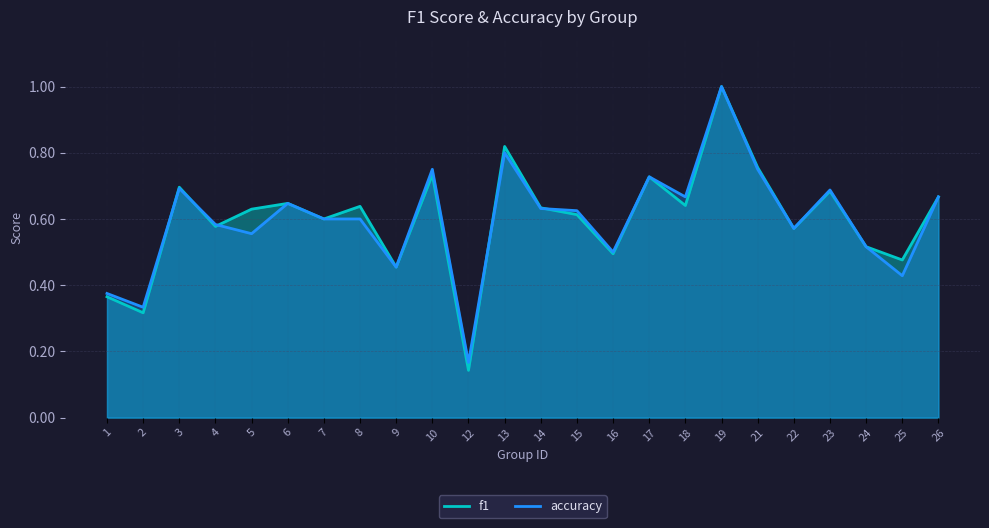

What is the maximum value for f1?

1.0